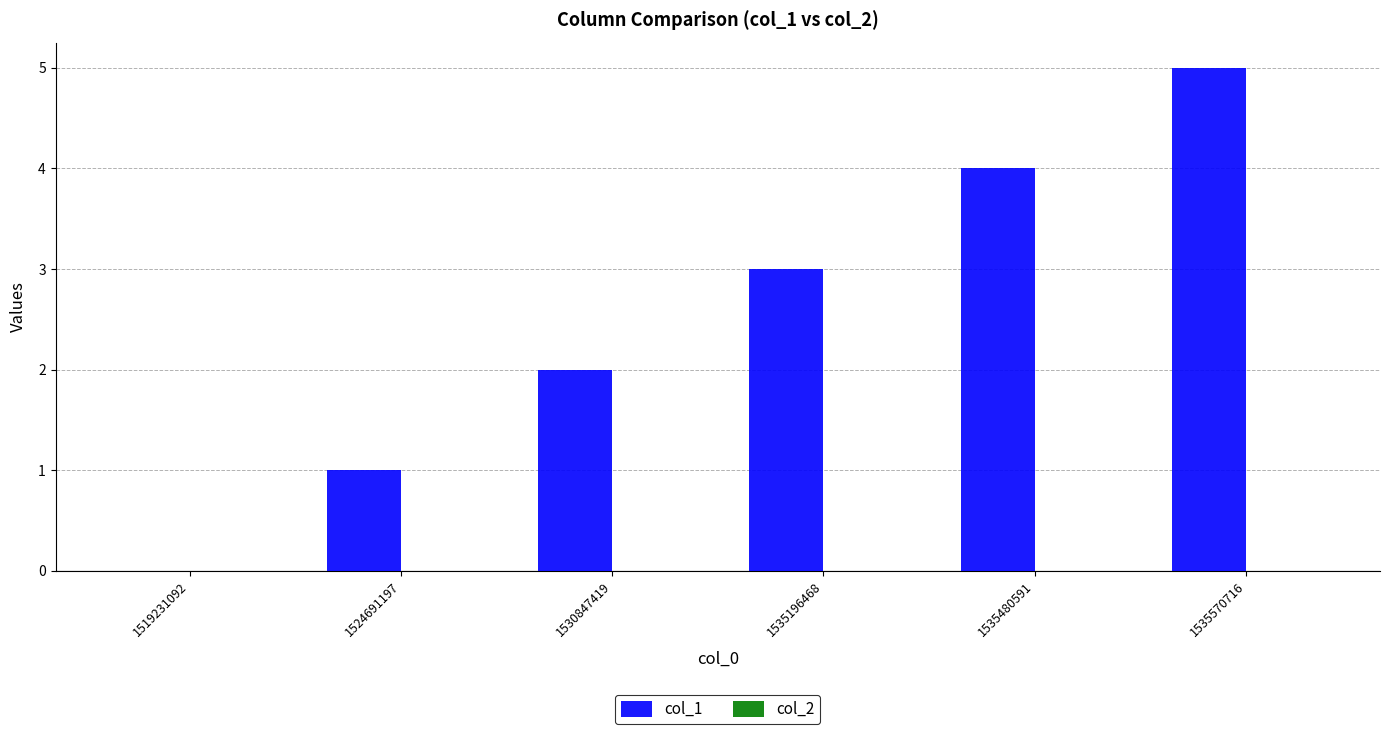

Which category has the highest value across all series?

1535570716